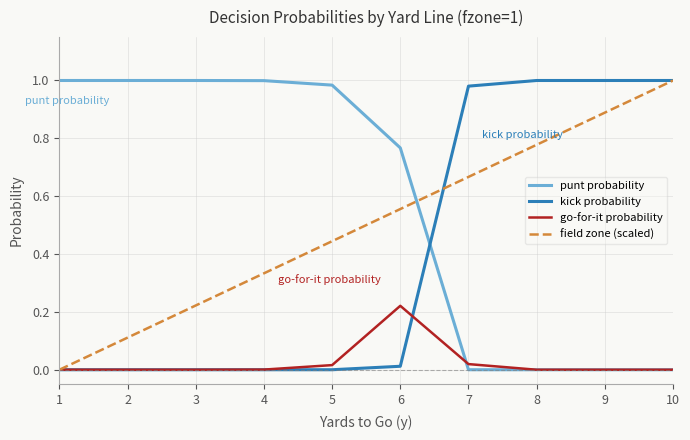

At which label does go-for-it probability reach its peak?

6